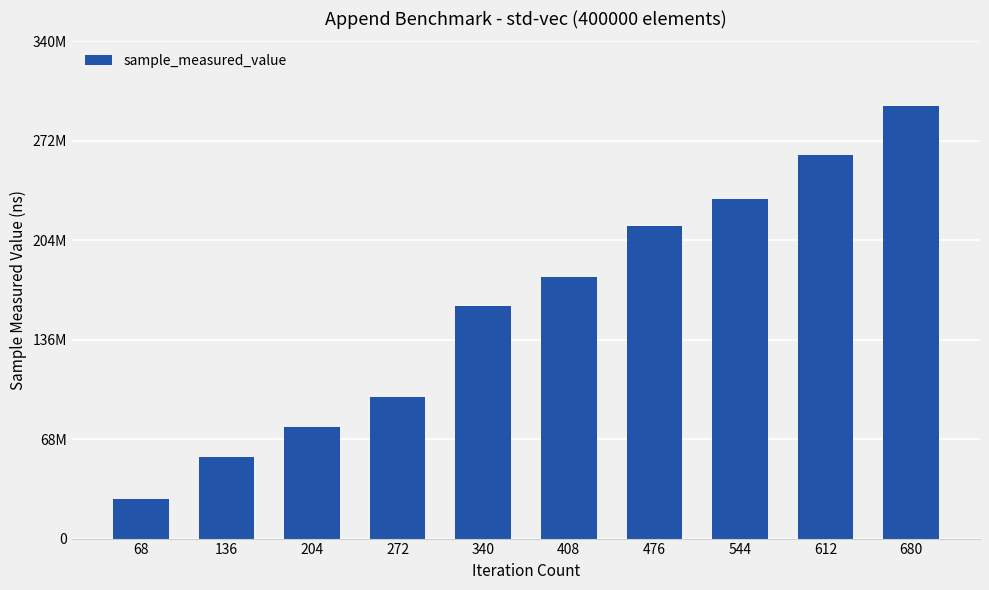

What value does the data have at 544?

232093244